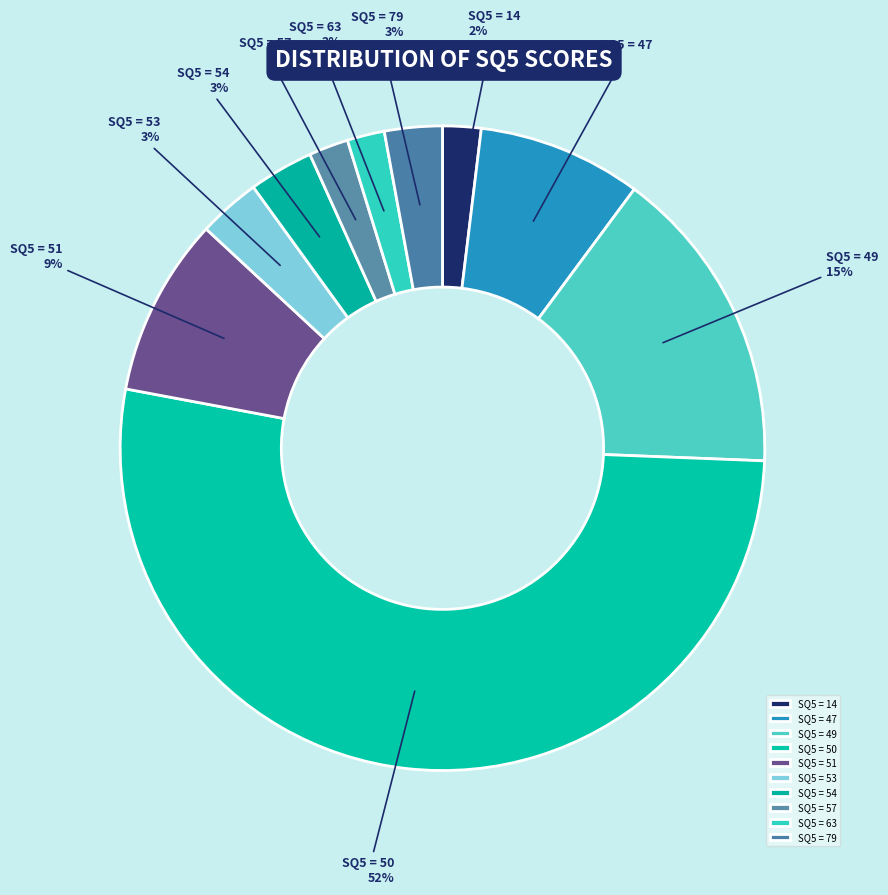

Is the sum of SQ5 = 54 and SQ5 = 51 greater than half?

No